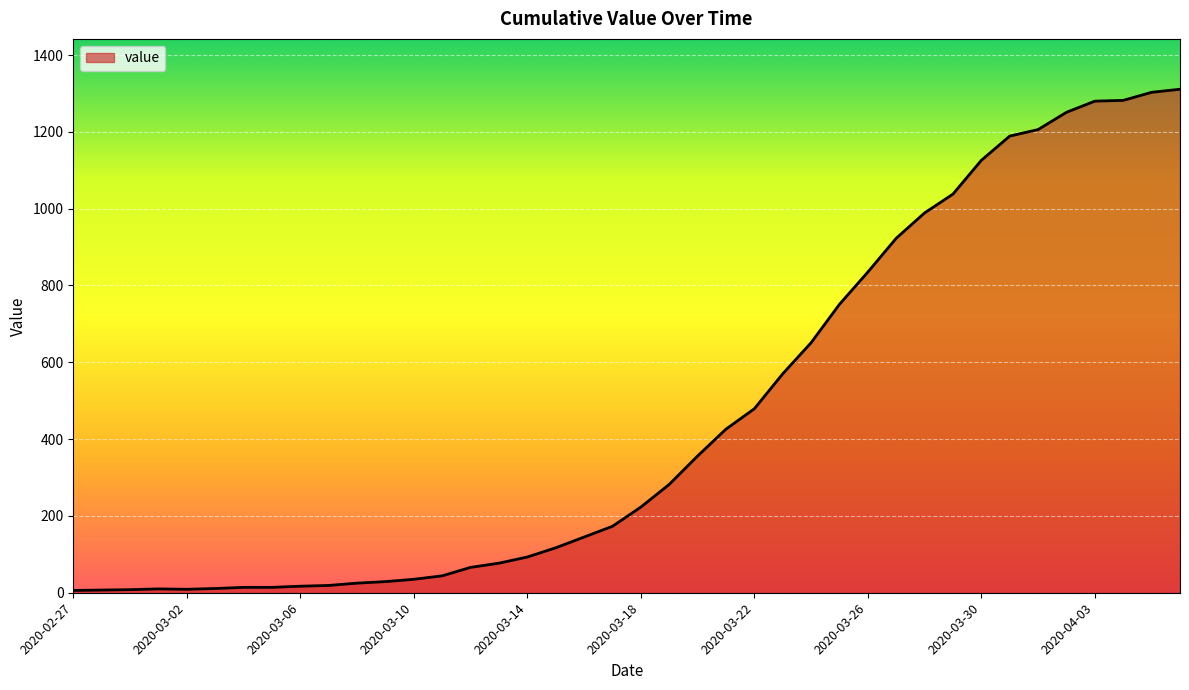

What is the difference between the maximum and second lowest values?

1304